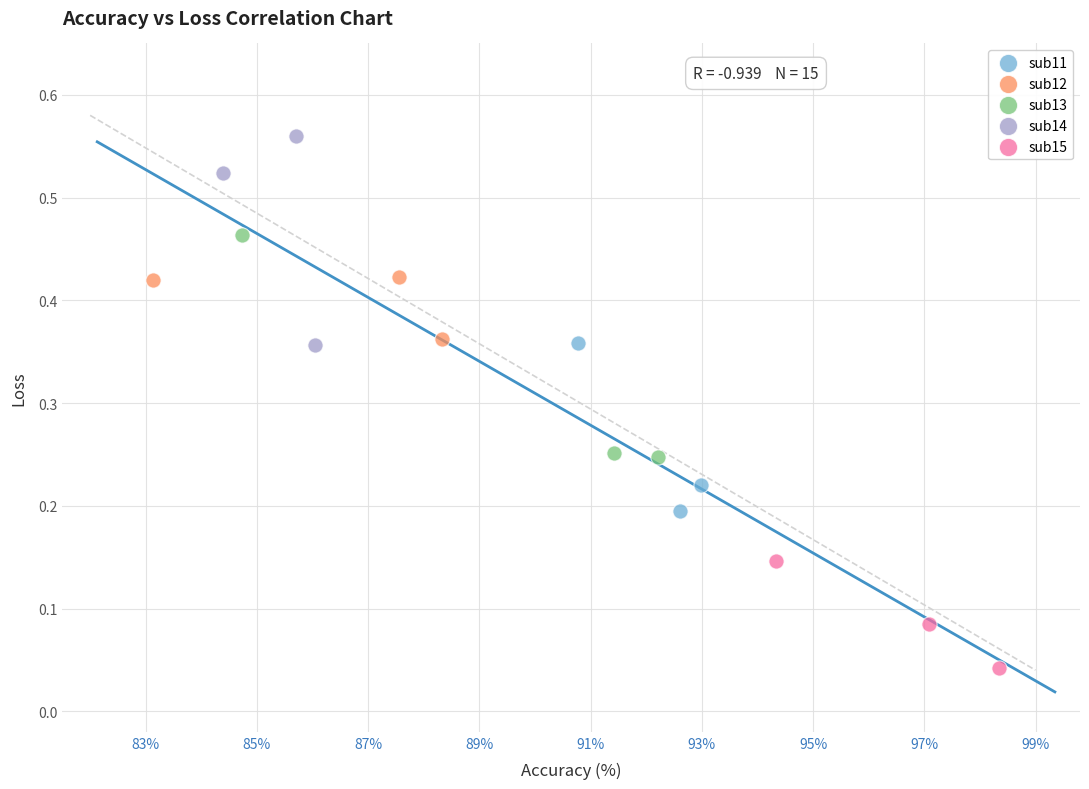

Which series reaches the maximum Y coordinate?

sub14